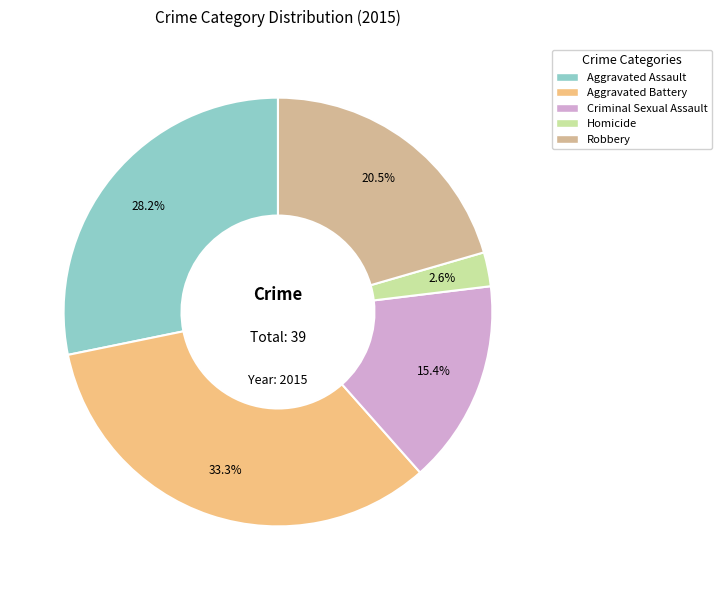

What percentage is the Homicide slice, to the nearest percent?

3%